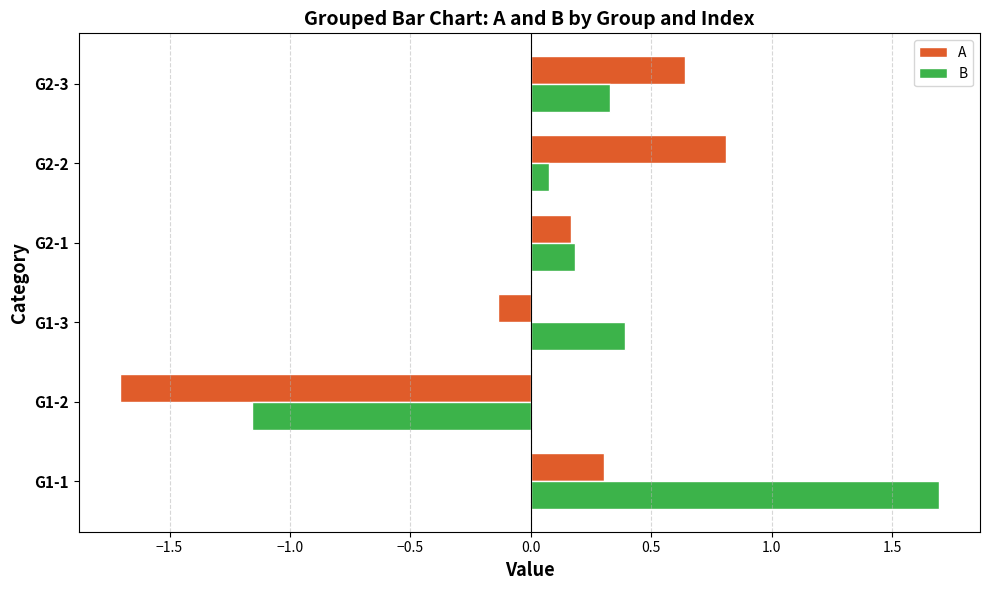

True or false: B has a value of 0.1 at G2-2.

True